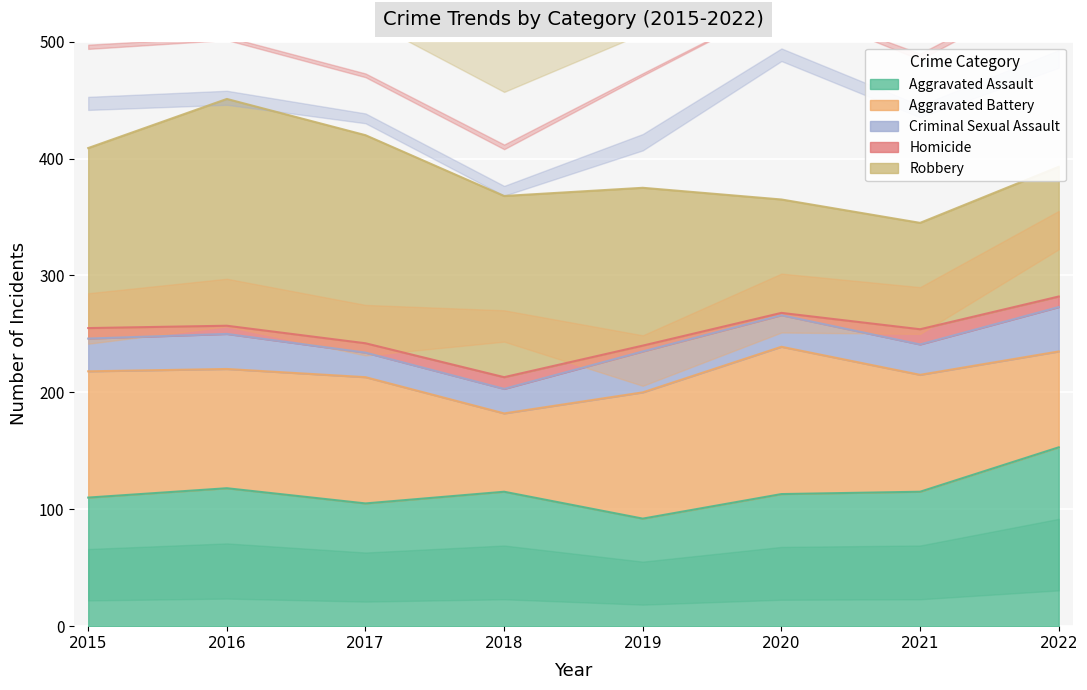

What is the sum of the Homicide values at 2015 and 2018?

19